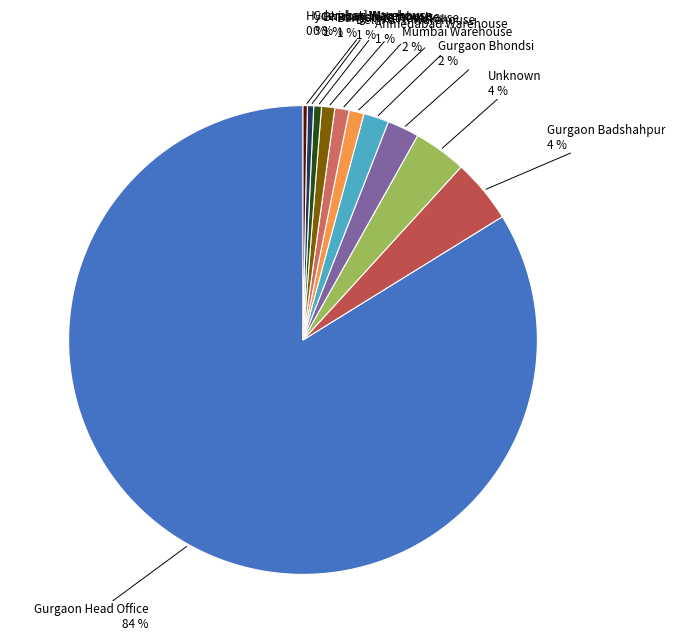

Which has a higher value, Ahmedabad Warehouse or Gurgaon Badshahpur?

Gurgaon Badshahpur